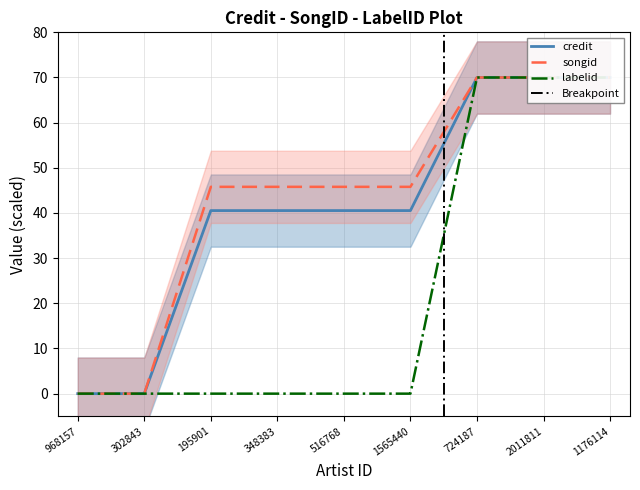

Reading left to right, list all the values displayed in this chart.

credit: 0.0	0.0	40.5	40.5	40.5	40.5	70.0	70.0	70.0
songid: 0.0	0.0	45.8	45.8	45.8	45.8	70.0	70.0	70.0
labelid: 0.0	0.0	0.0	0.0	0.0	0.0	70.0	70.0	70.0